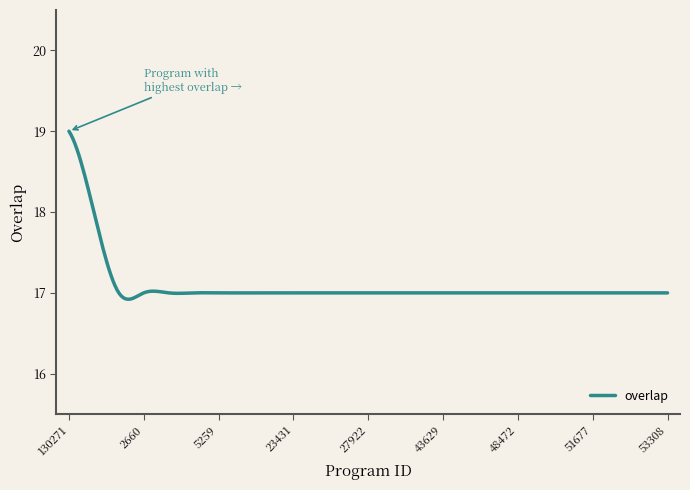

What is the difference between the maximum and minimum values?

2.1